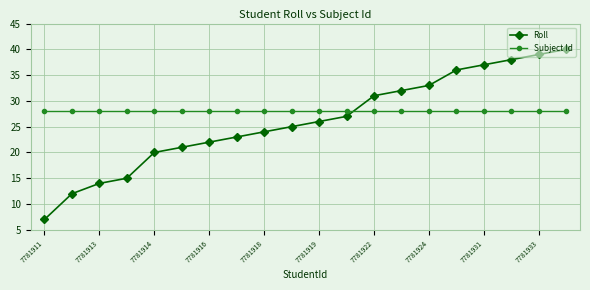

Reading left to right, what are all the values shown in this chart?

Roll: 7	12	14	15	20	21	22	23	24	25	26	27	31	32	33	36	37	38	39	40
Subject Id: 28	28	28	28	28	28	28	28	28	28	28	28	28	28	28	28	28	28	28	28